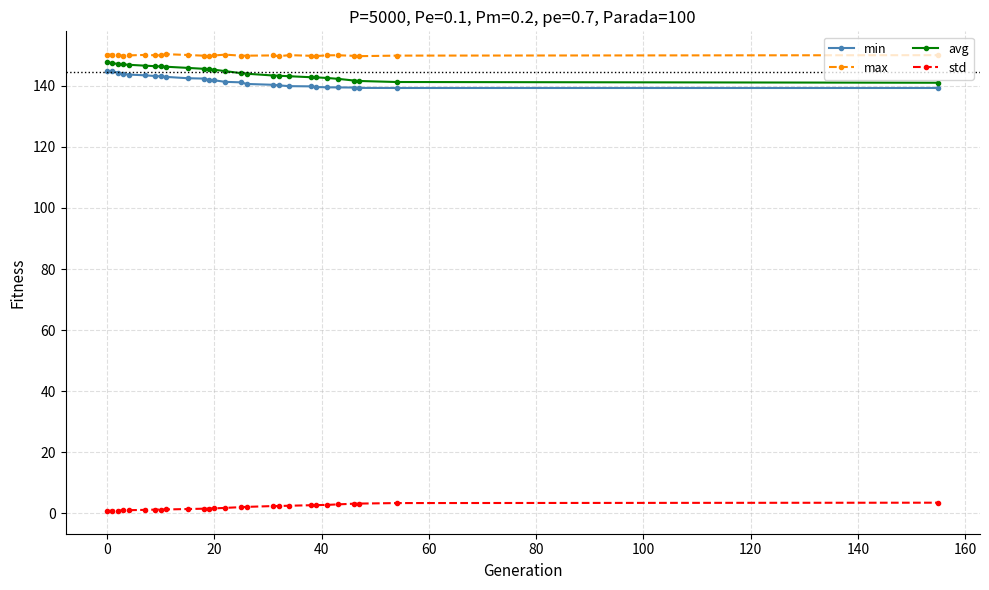

What is the value of the min point at the 17th from the left?

140.4